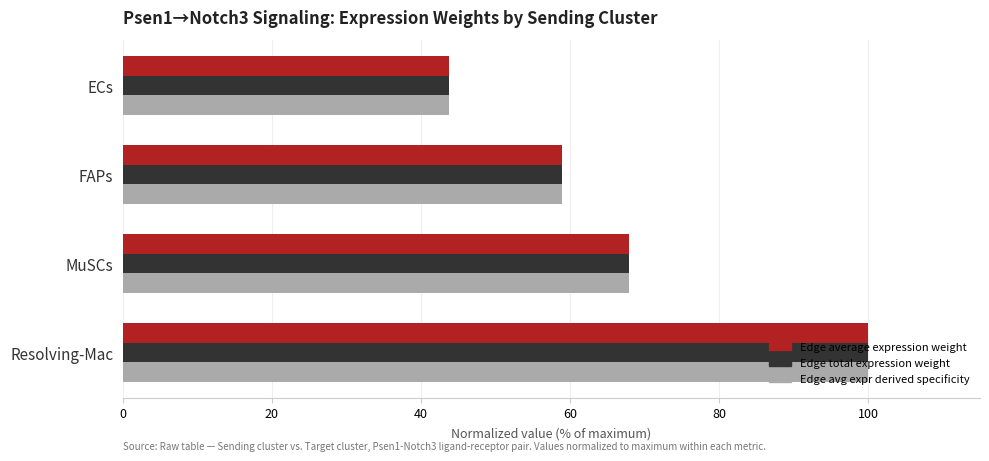

What is the total value across all series at MuSCs?

203.8